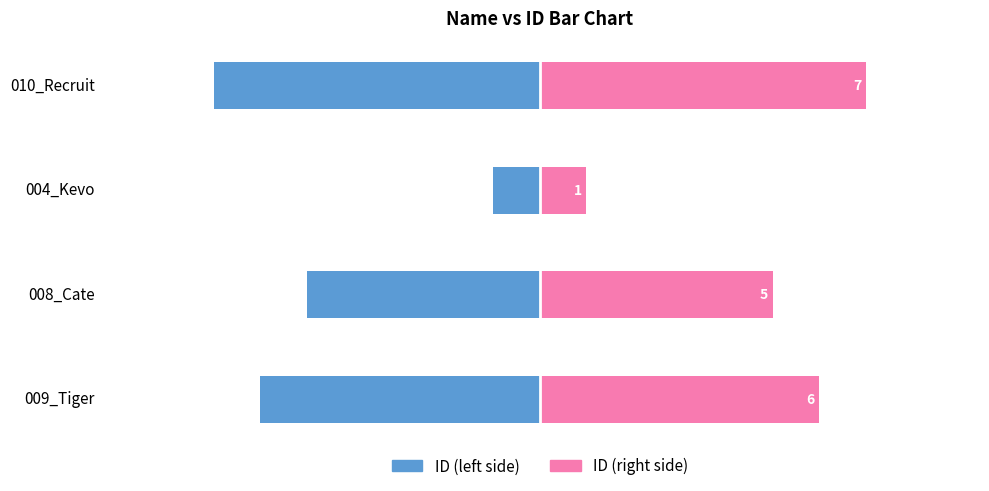

What is the highest value of the ID (left) series?

-1